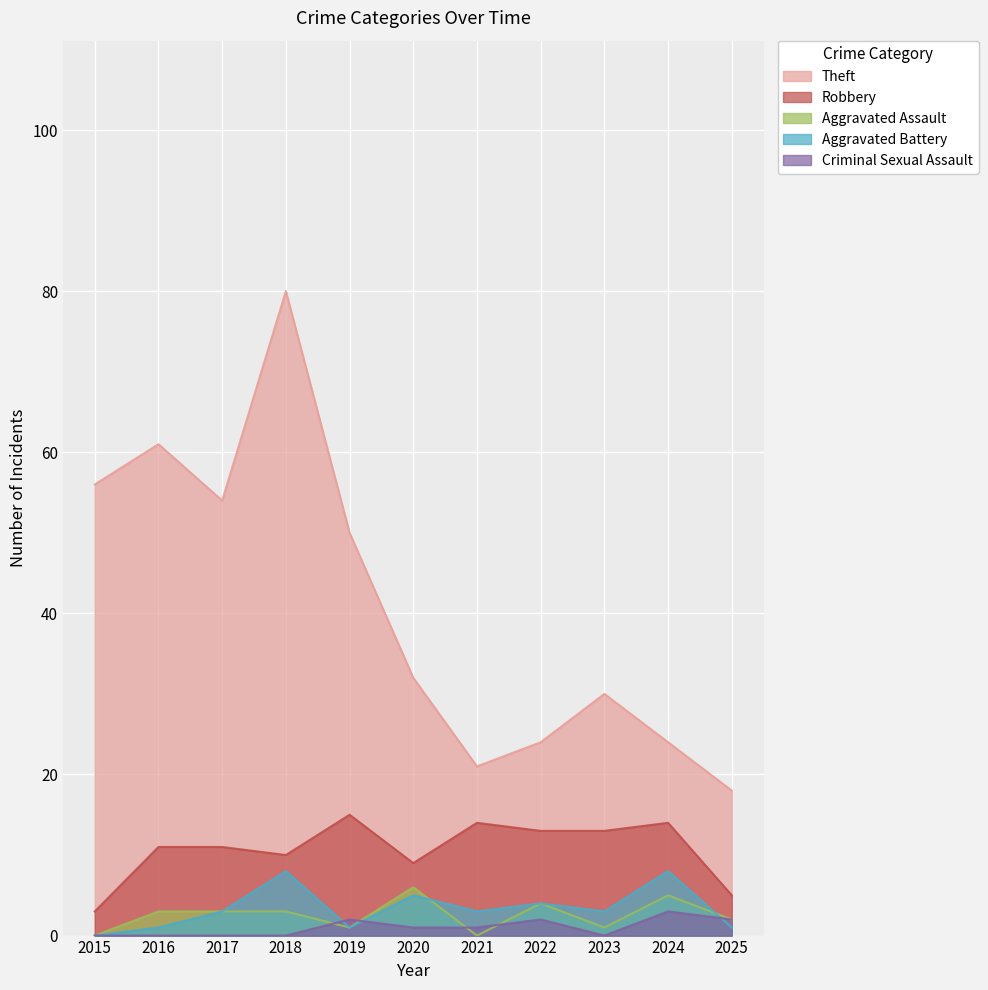

What is the average value of the Aggravated Assault series?

3